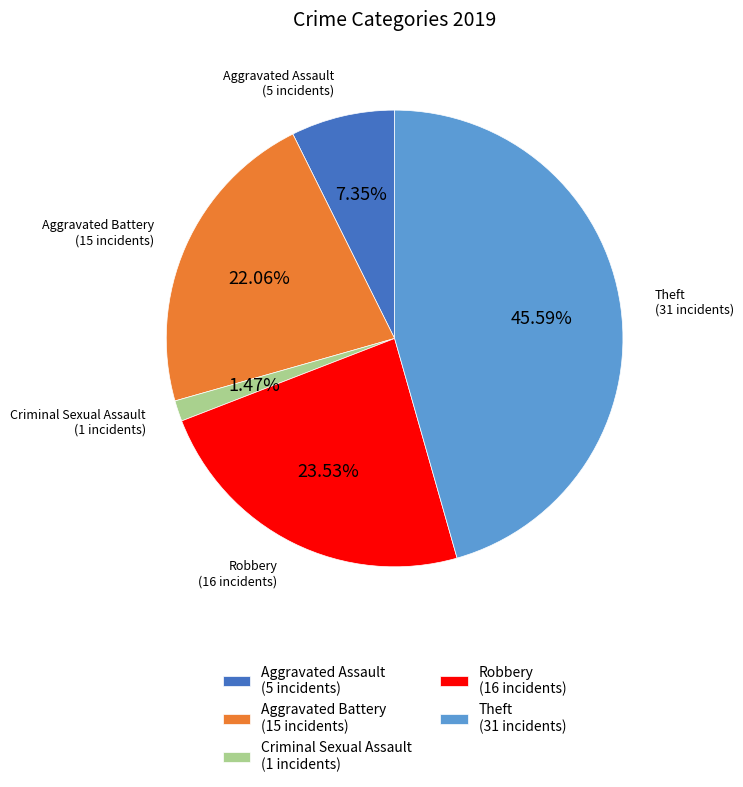

Combined, do Theft and Aggravated Assault account for over 50%?

Yes